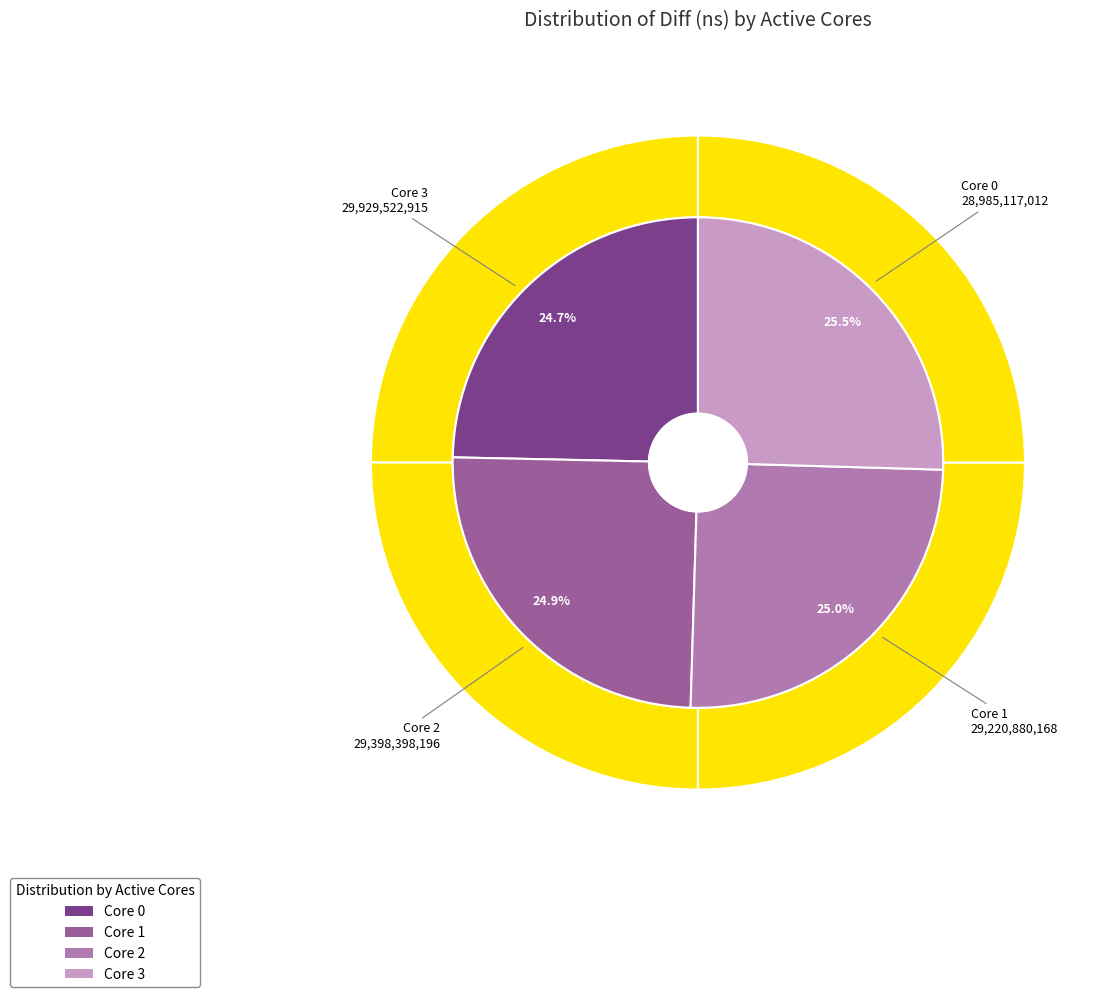

Which category has the biggest portion of the pie?

3